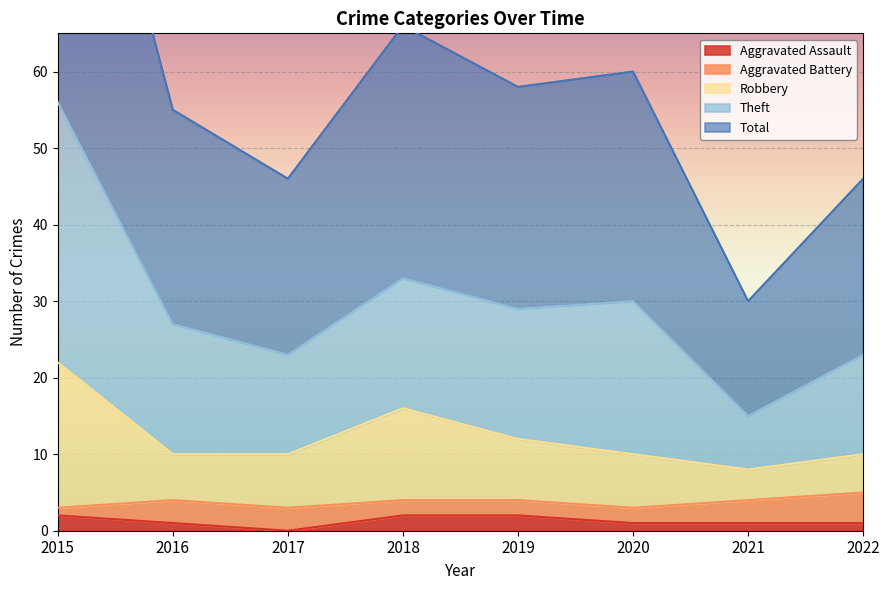

True or false: Aggravated Assault has a value of 1 at 2020.

True